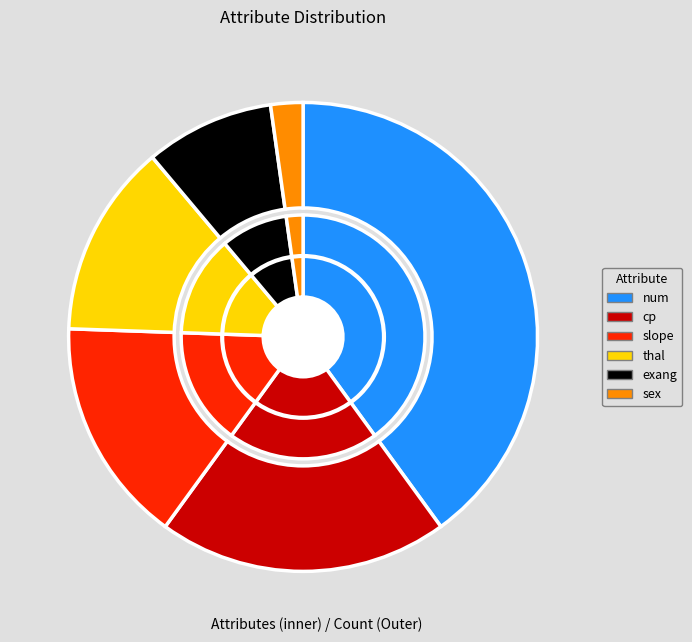

What percentage is NOT represented by num?

60.0%